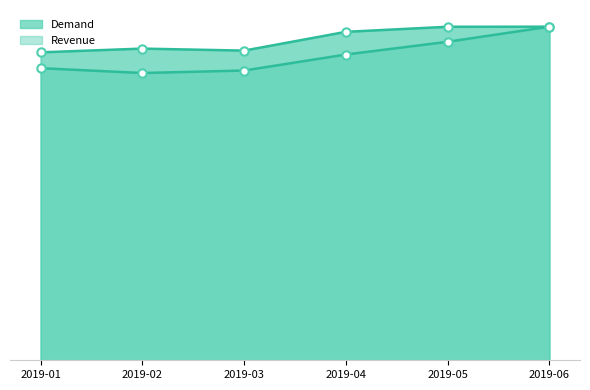

Rank the categories by Revenue value from lowest to highest.

2019-02, 2019-03, 2019-01, 2019-04, 2019-05, 2019-06